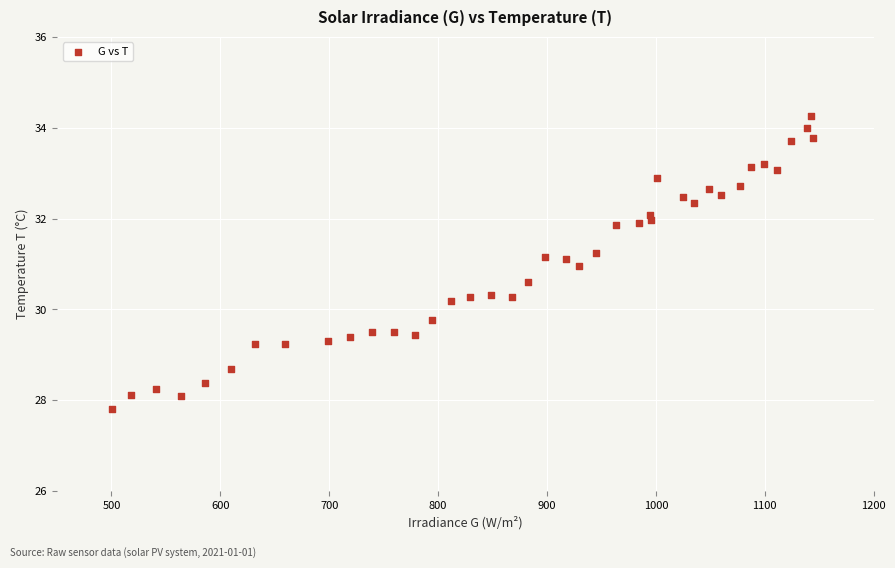

What is the range of X values (max minus min)?

644.5